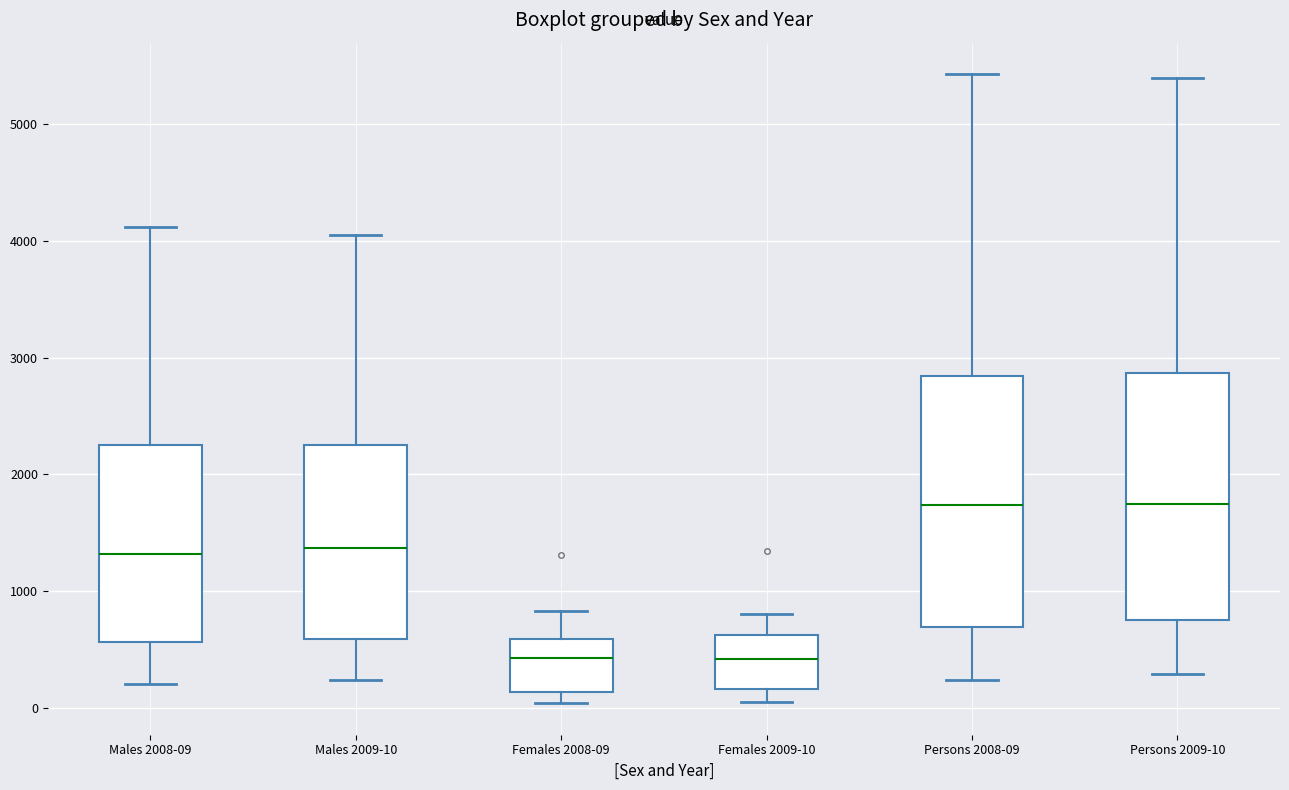

Reading left to right, transcribe this box plot: for each box, give where its median line is, the range the box spans, and where its two whiskers end, as read against the y-axis. The values are not printed on the chart, so give them approximately, as read against the axis.

Males 2008-09: median 1300, box 600 to 2300, whiskers 200 to 4100
Males 2009-10: median 1400, box 600 to 2200, whiskers 200 to 4100
Females 2008-09: median 400, box 100 to 600, whiskers 0 to 800
Females 2009-10: median 400, box 200 to 600, whiskers 0 to 800
Persons 2008-09: median 1700, box 700 to 2800, whiskers 200 to 5400
Persons 2009-10: median 1700, box 700 to 2900, whiskers 300 to 5400